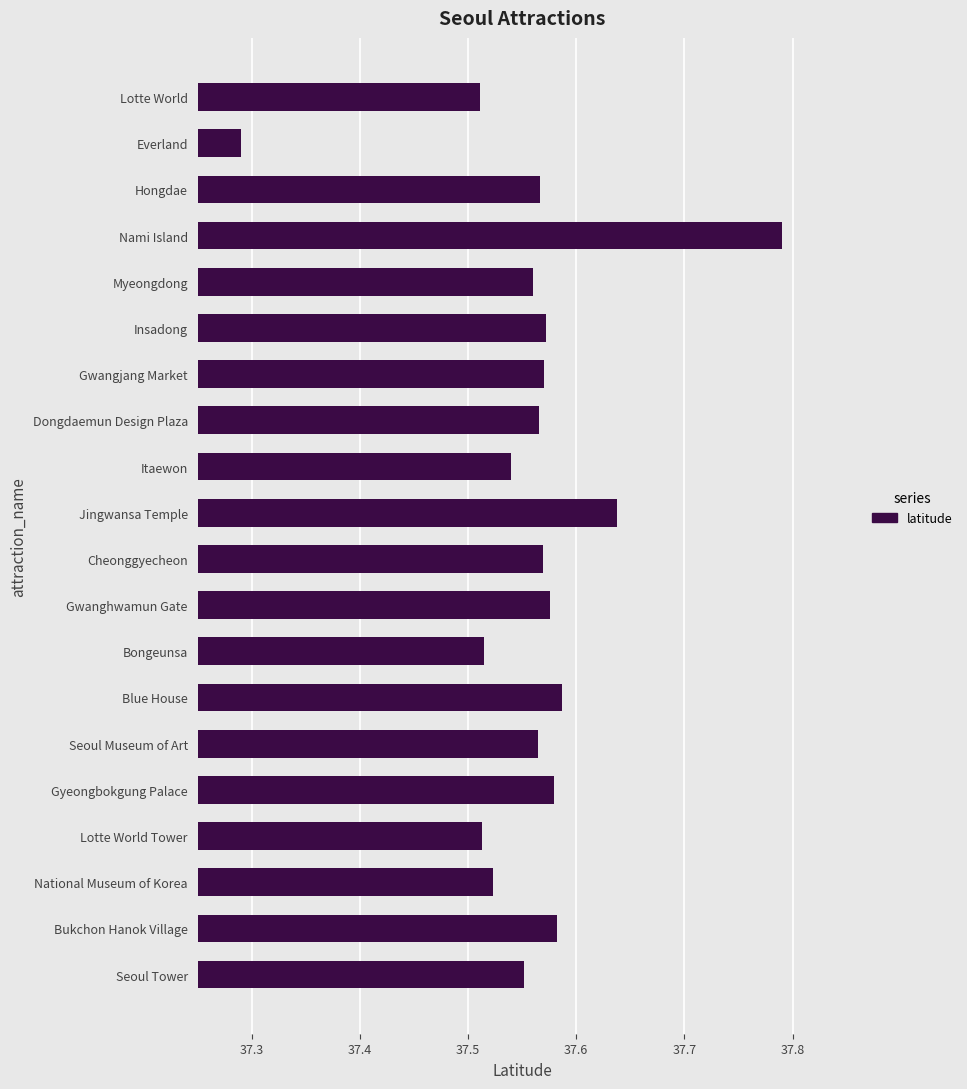

At which category does the chart reach its minimum across all series?

Everland